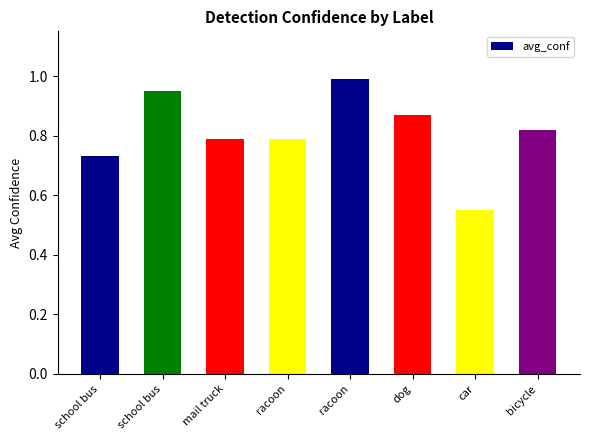

How many categories are shown in the chart?

8